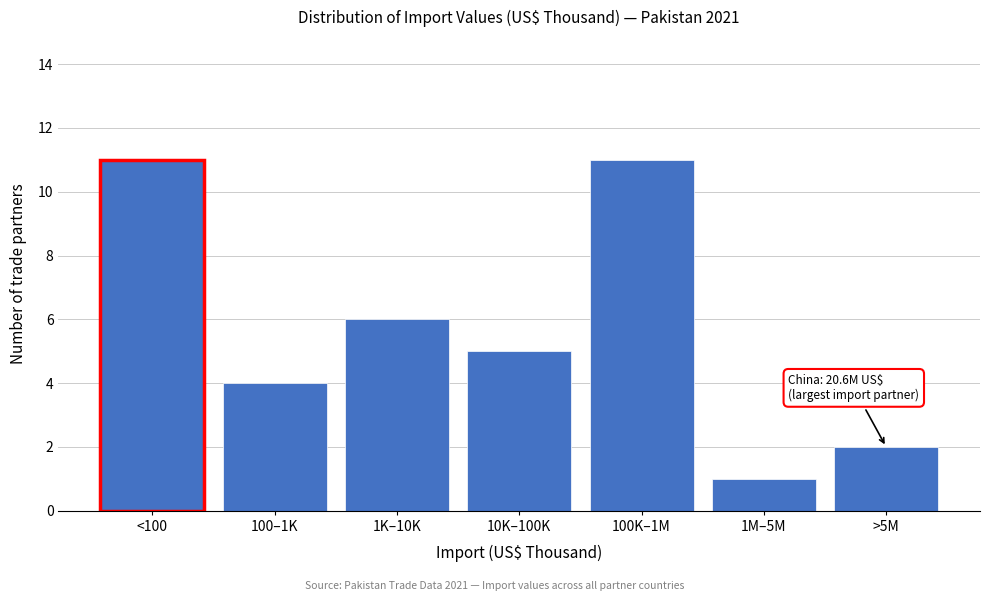

Reading left to right, what are all the values shown in this chart?

<100=11	100–1K=4	1K–10K=6	10K–100K=5	100K–1M=11	1M–5M=1	>5M=2